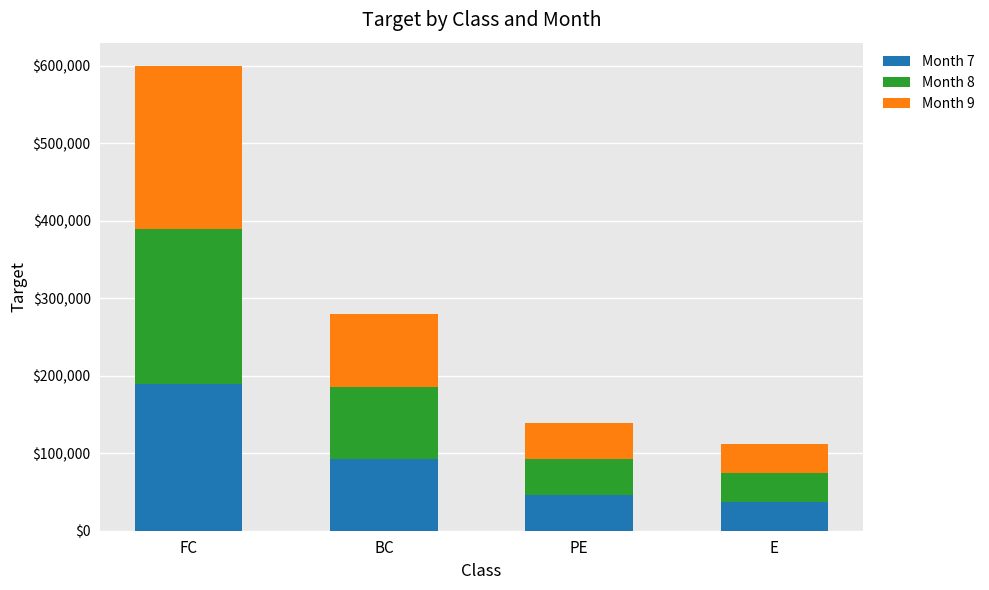

What is the maximum value for Month 7?

190000